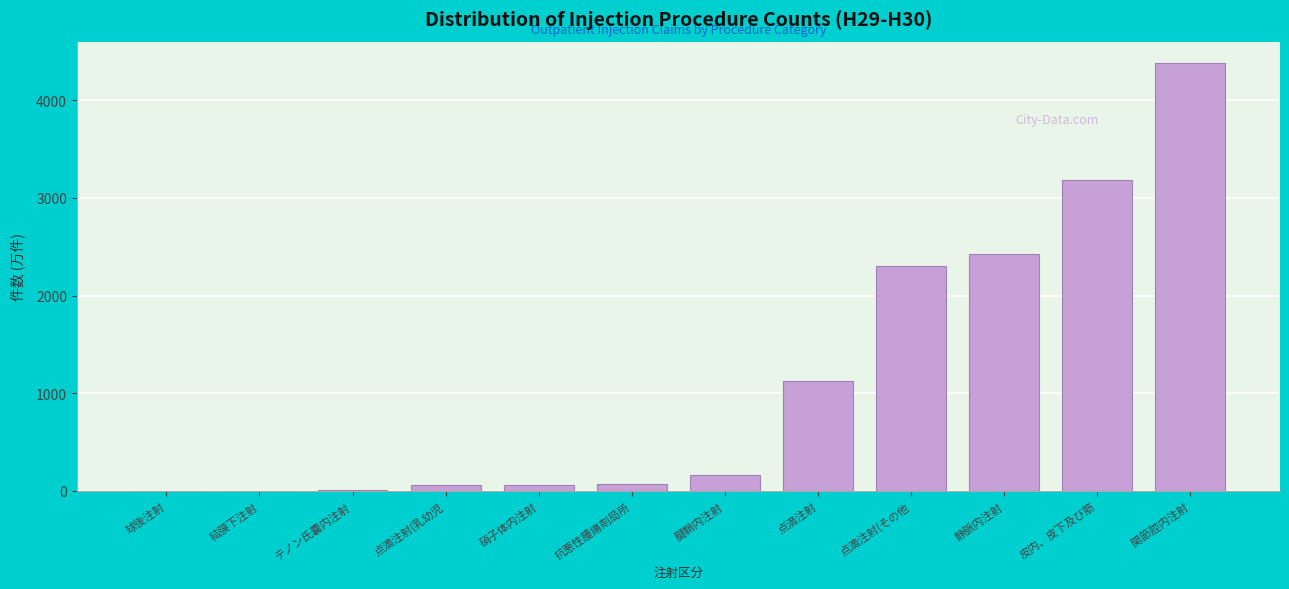

What is the change in value from 腱鞘内注射 to 点滴注射(その他?

+2136.9